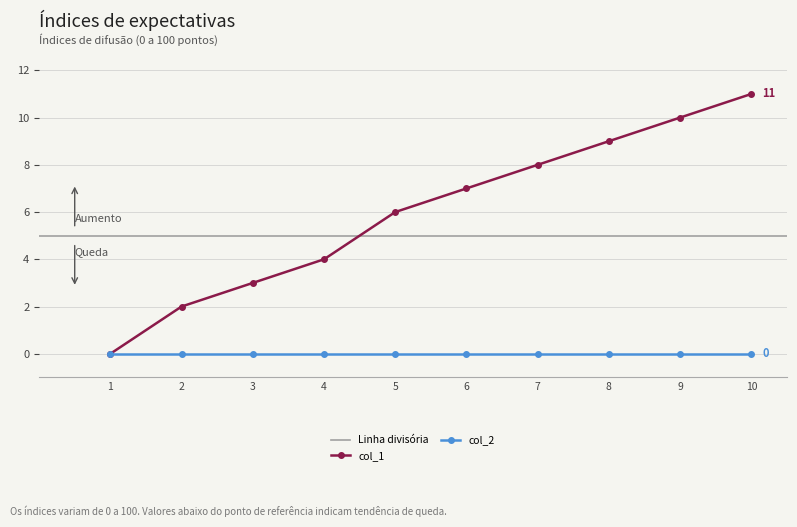

What is the value of the col_1 point at the 5th from the left?

6